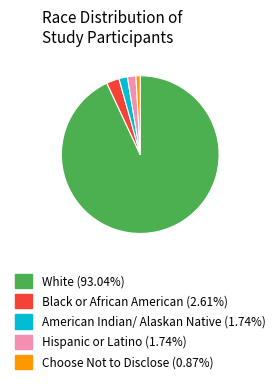

Count the number of slices in the pie.

5